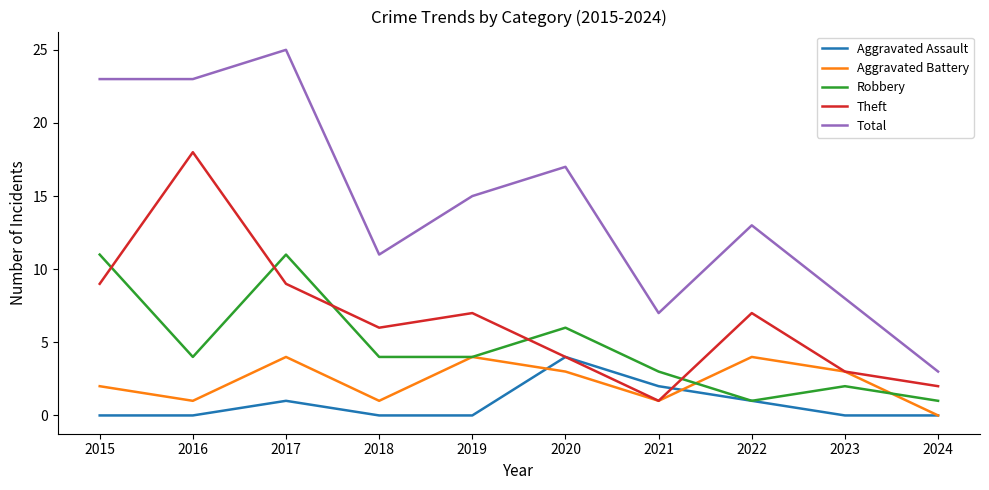

At which label does Total reach its minimum?

2024